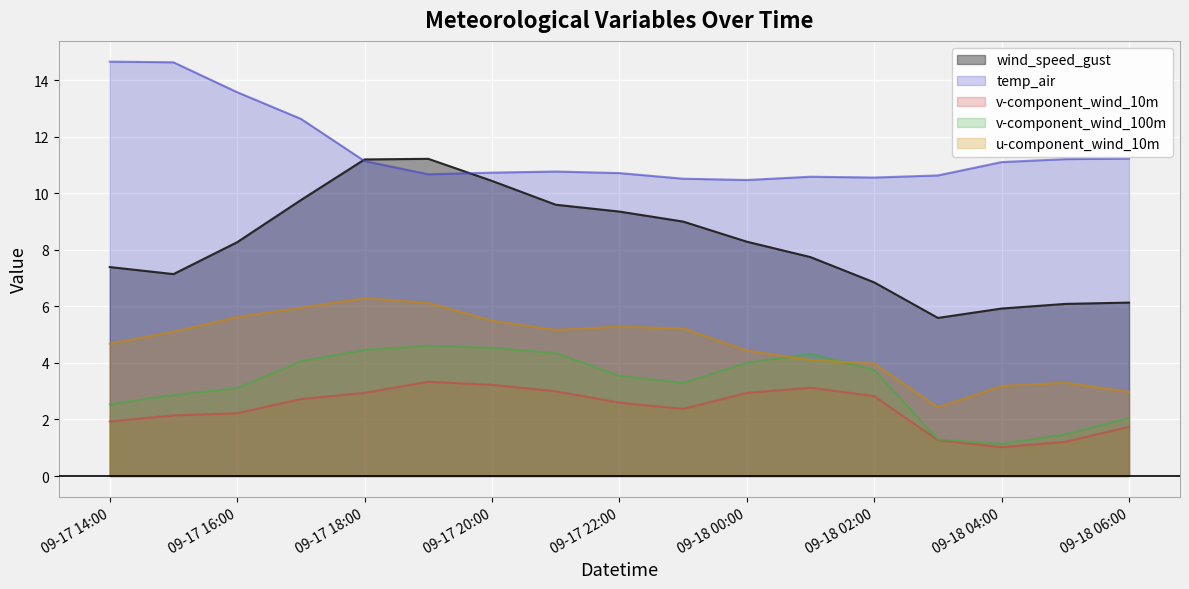

True or false: u-component_wind_10m and temp_air intersect in this chart.

False